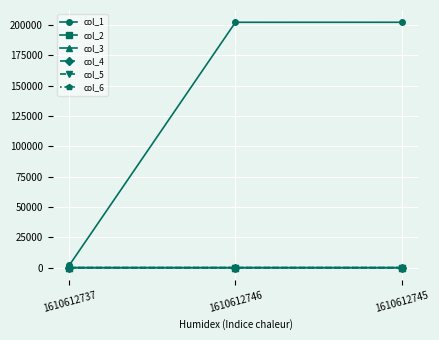

What is the value of the col_3 point at the 2nd from the left?

2.1